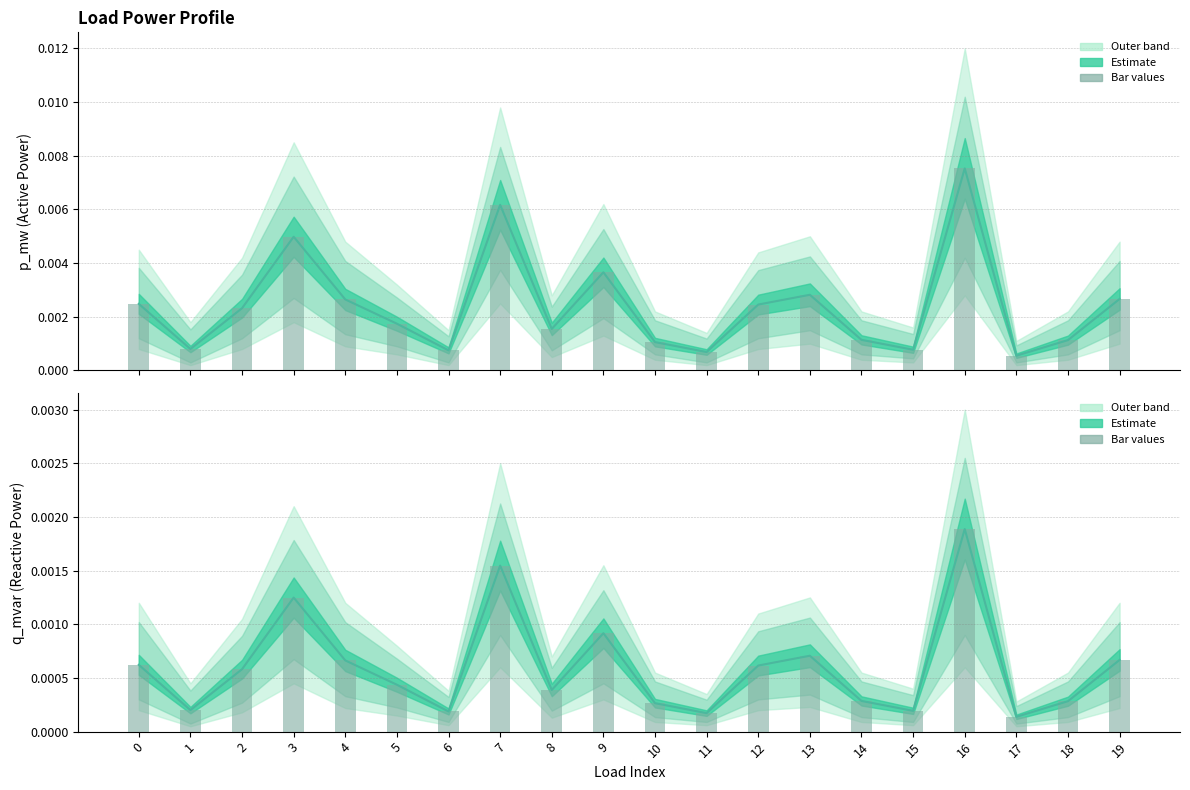

Are the bars horizontal?

No